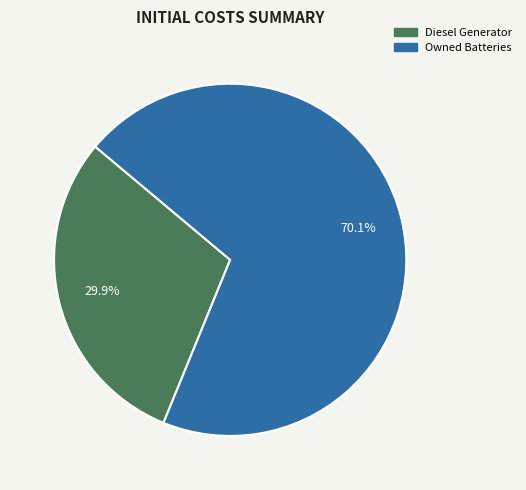

Does any single category account for the majority?

Yes